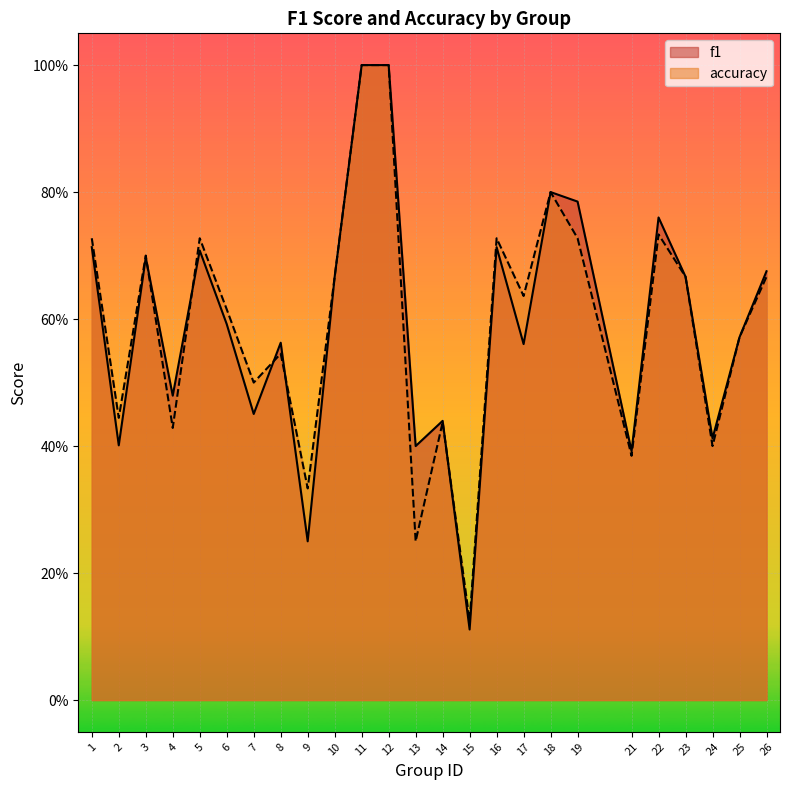

Is the value of f1 at 18 greater than the value of accuracy at 11?

No